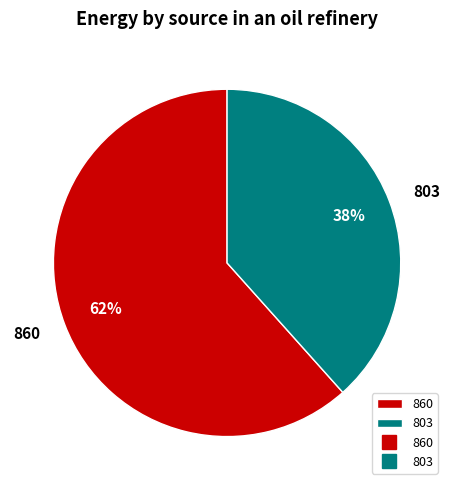

How many segments does this pie chart have?

2